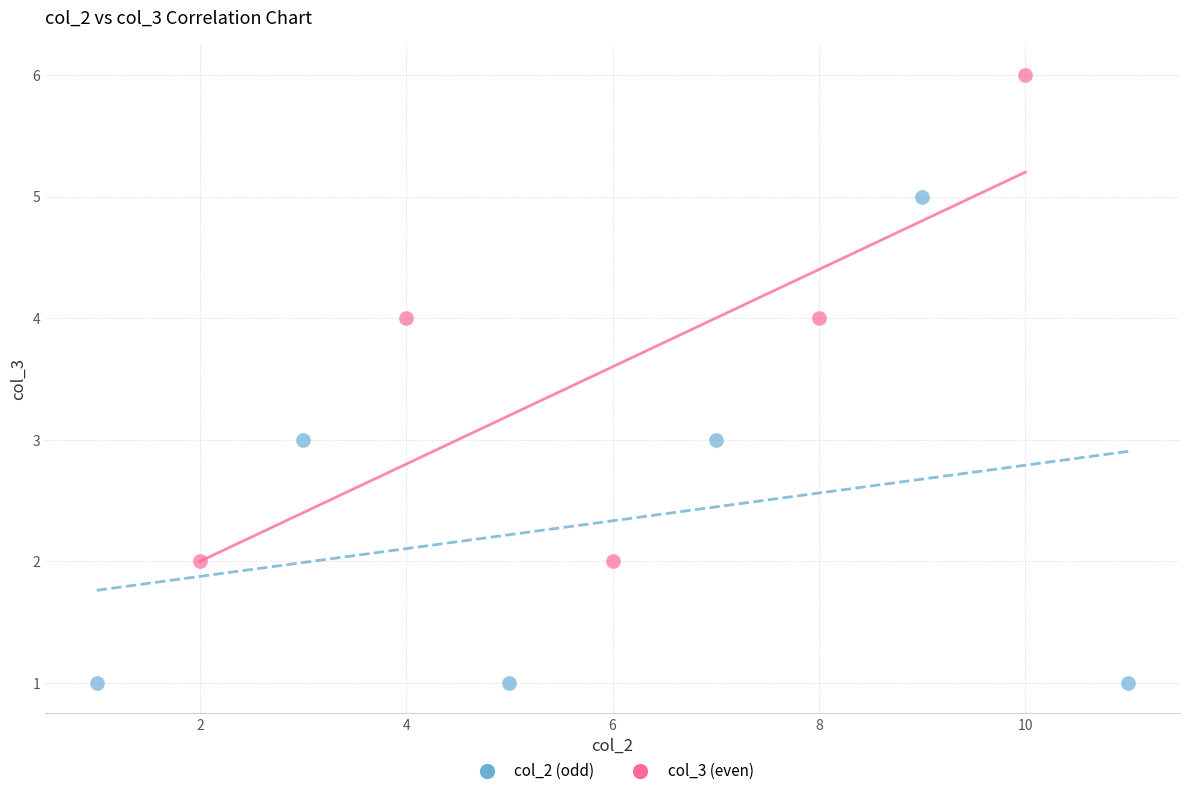

Which series contains the highest Y value?

col_3 (even)